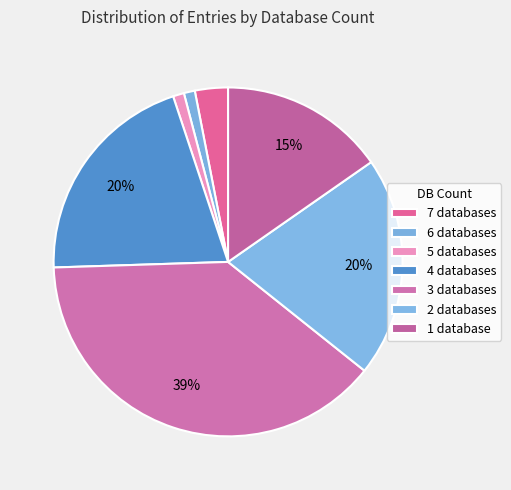

How many slices are in this pie chart?

7